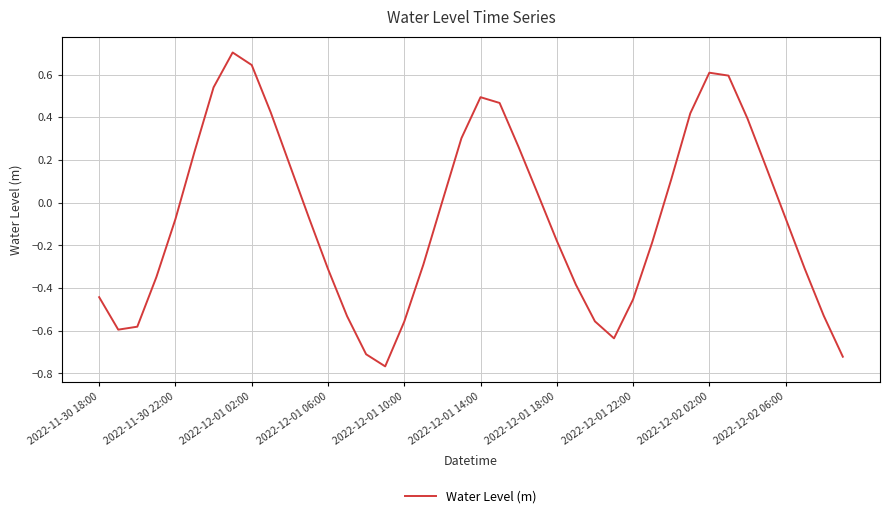

What is the difference between the maximum and minimum values?

1.5